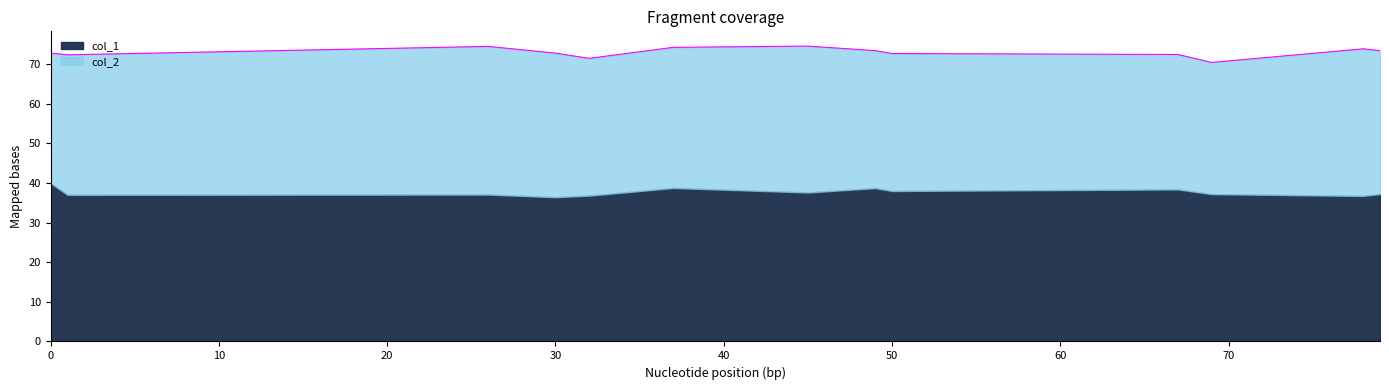

Reading left to right, what are all the values shown in this chart?

col_1: 0=39.9	32=36.8	1=37.0	79=37.2	45=37.6	30=36.4	50=38.0	78=36.7	26=37.1	37=38.7	67=38.4	49=38.7	69=37.2
col_2: 0=32.9	32=34.6	1=35.3	79=36.2	45=36.9	30=36.3	50=34.7	78=37.1	26=37.4	37=35.5	67=34.0	49=34.7	69=33.2